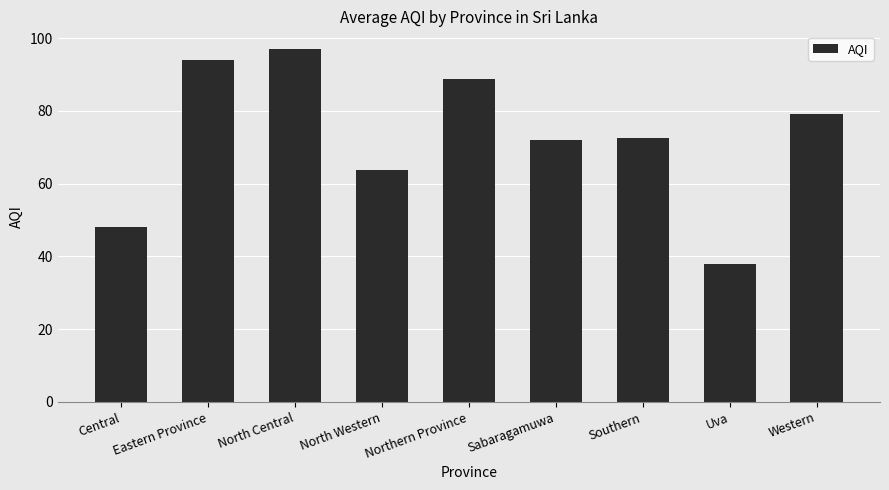

What is the change in value from Sabaragamuwa to Uva?

-34.0